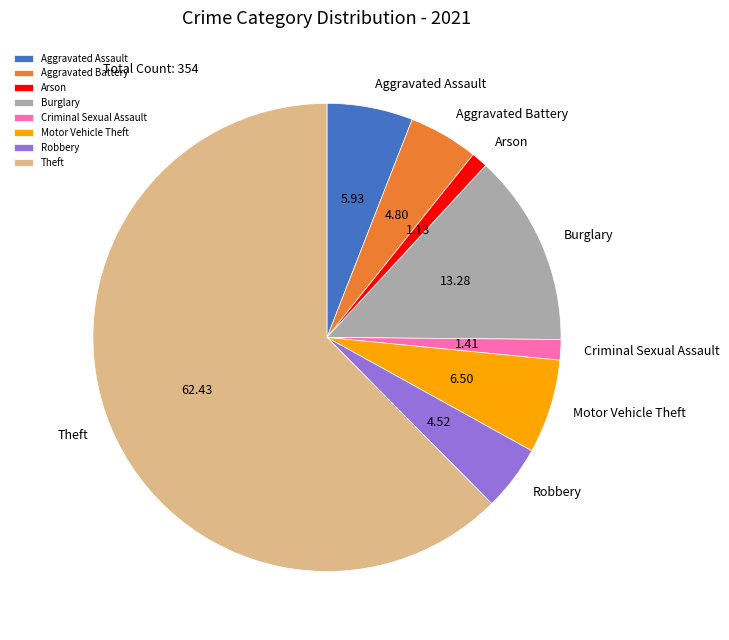

Combined, do Criminal Sexual Assault and Burglary account for over 50%?

No